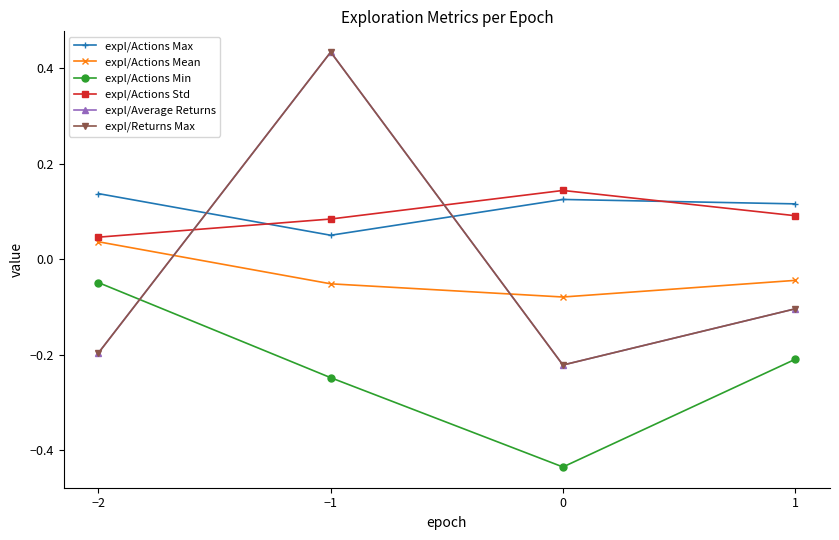

Is this an area chart (filled region under the line)?

No